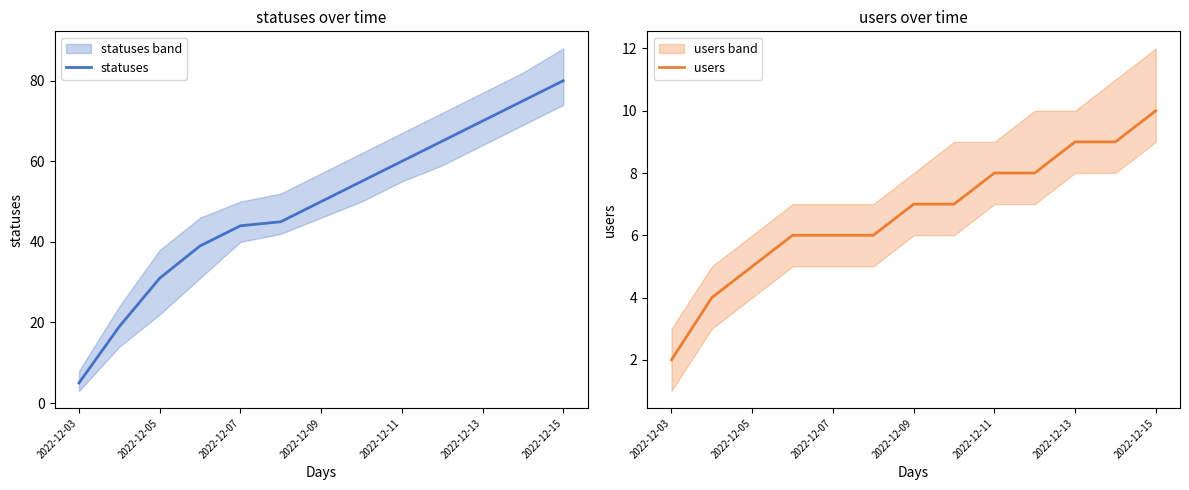

The statuses series shows 22 at 2022-12-11. True or false?

False